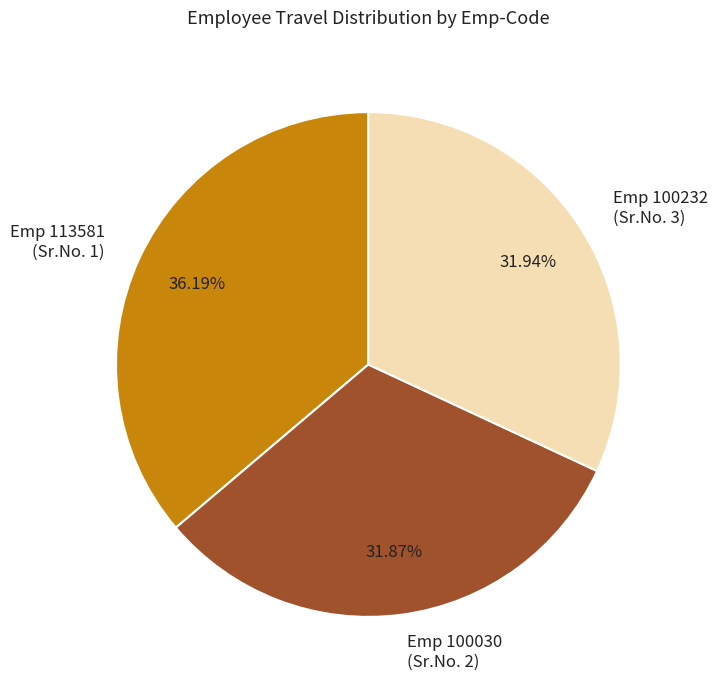

Which has a higher value, Emp 113581 (Sr.No. 1) or Emp 100030 (Sr.No. 2)?

Emp 113581 (Sr.No. 1)